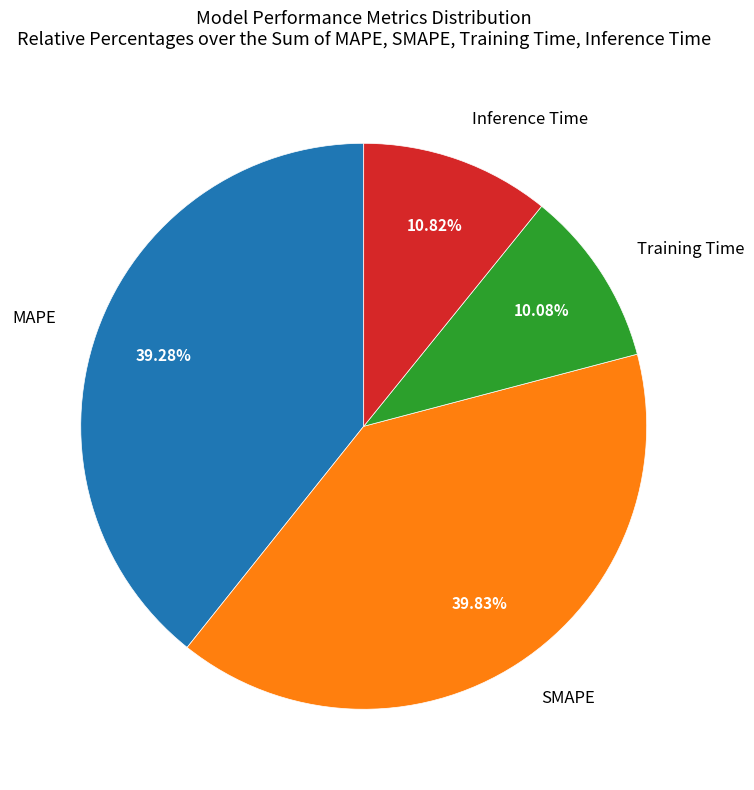

Is there any slice that represents more than half of the pie?

No